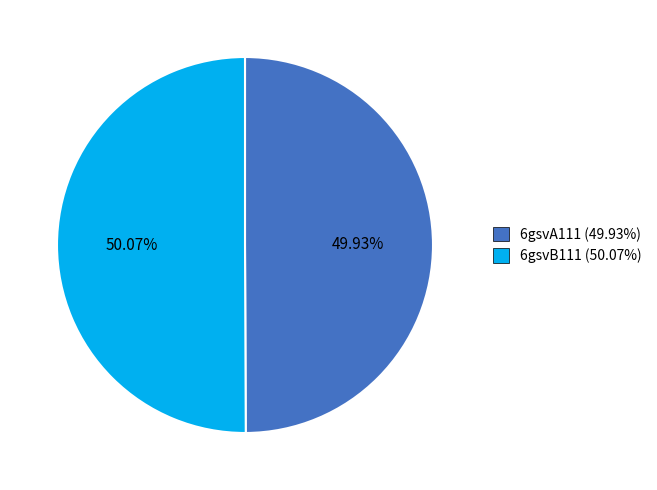

To the nearest percent, what is the combined percentage of 6gsvB111 and 6gsvA111?

100%